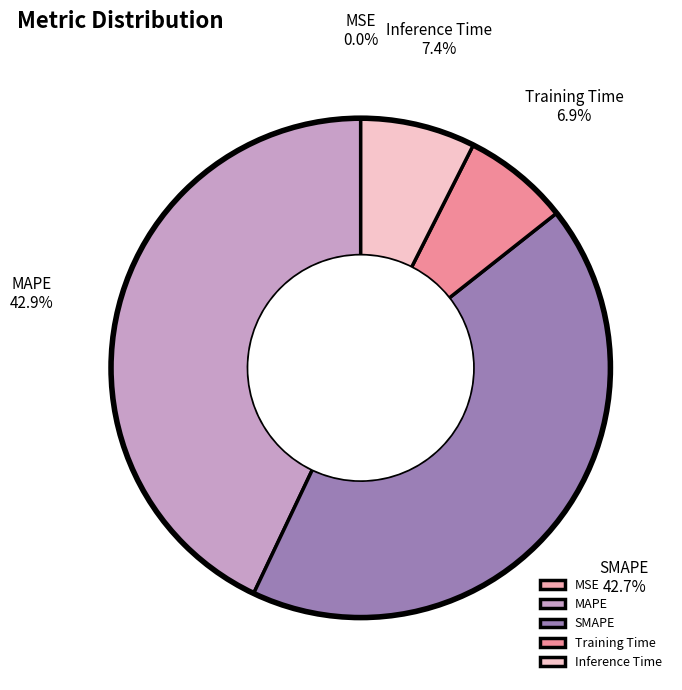

Is there a majority slice in this chart?

No